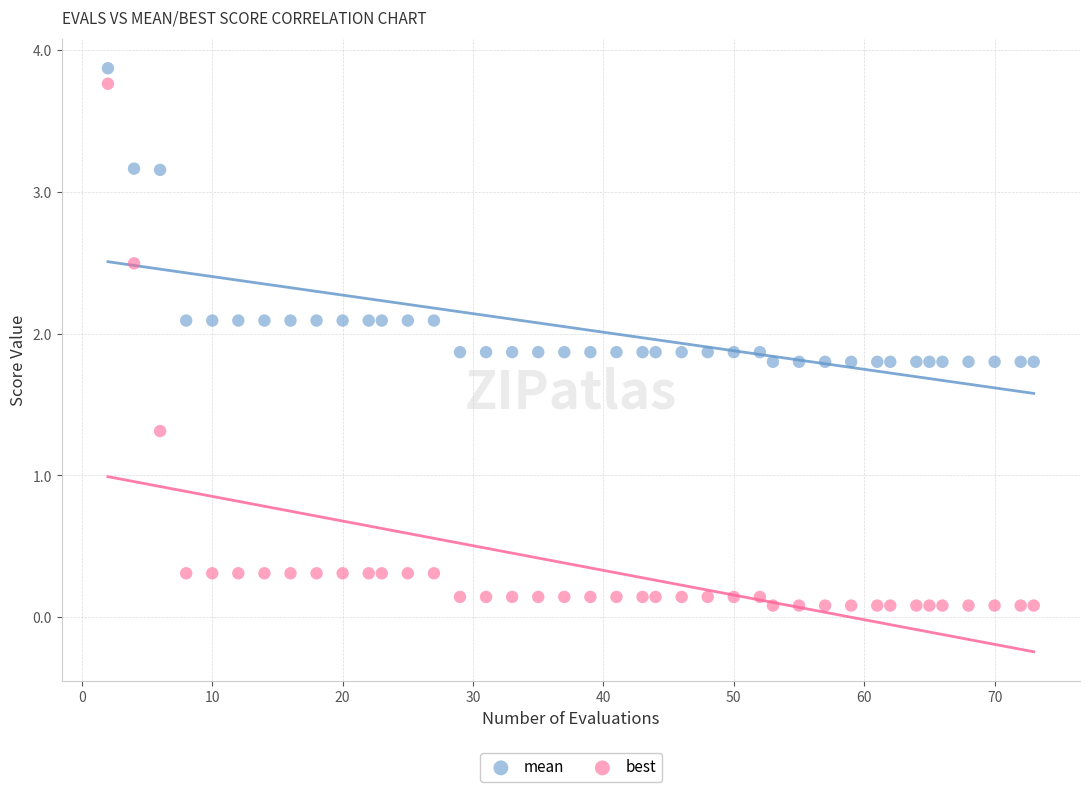

Which series reaches the minimum Y coordinate?

best